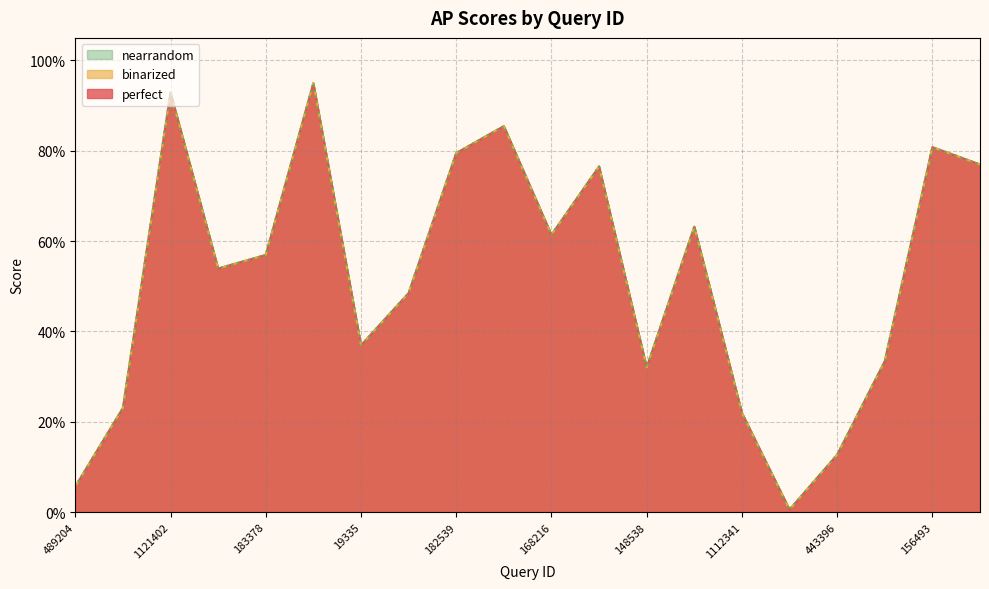

What is the average value of the perfect series?

0.5